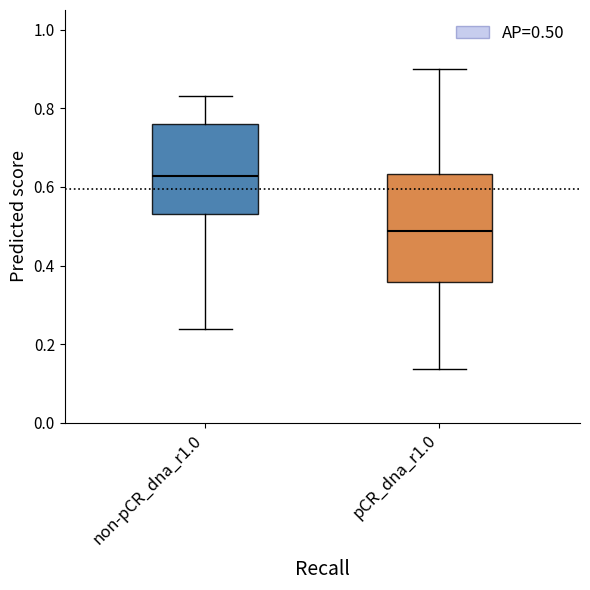

Where does the median line of the box for non-pCR_dna_r1.0 sit on the y-axis? The values are not printed on the chart, so give them approximately, as read against the axis.

0.62